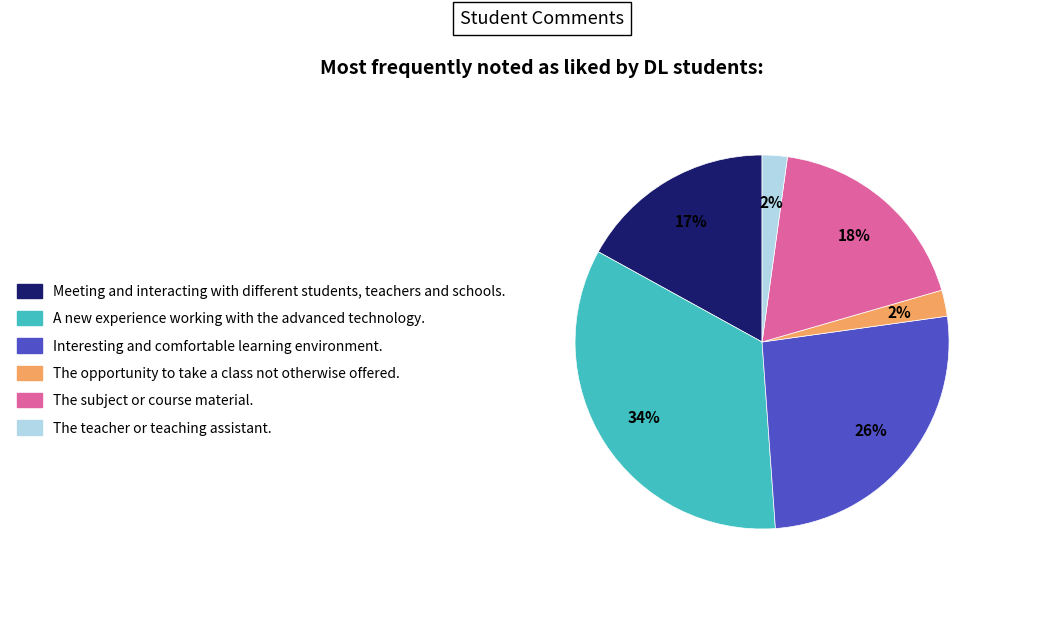

Is there any slice that represents more than half of the pie?

No